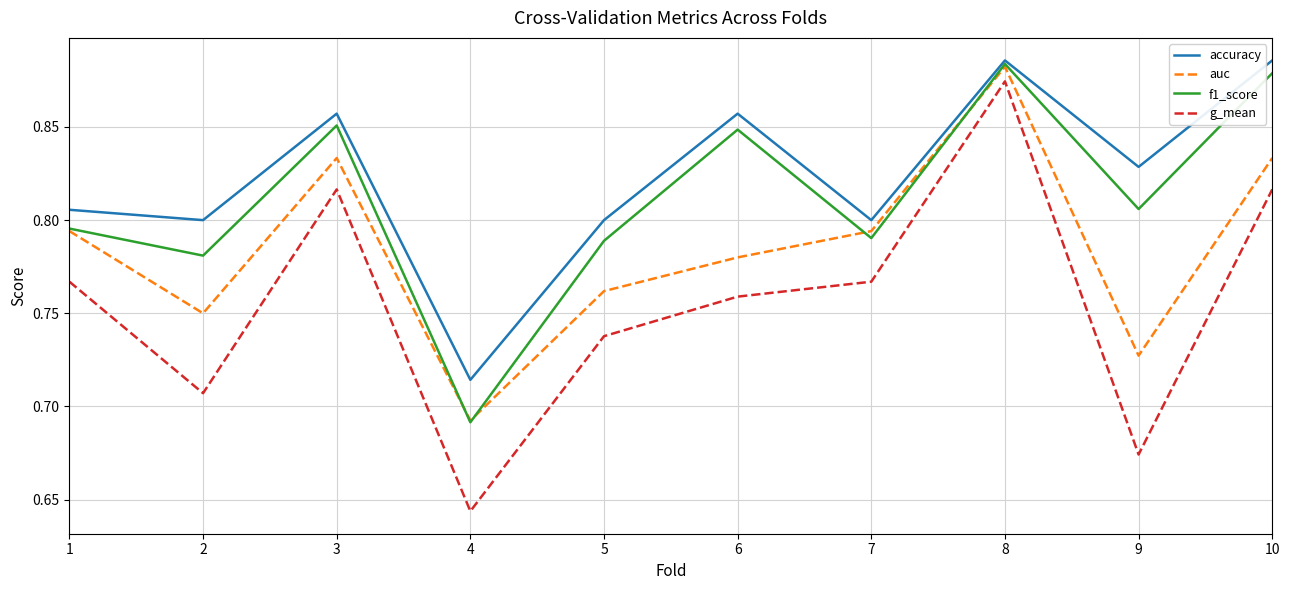

Which category has the lowest value across all series?

4